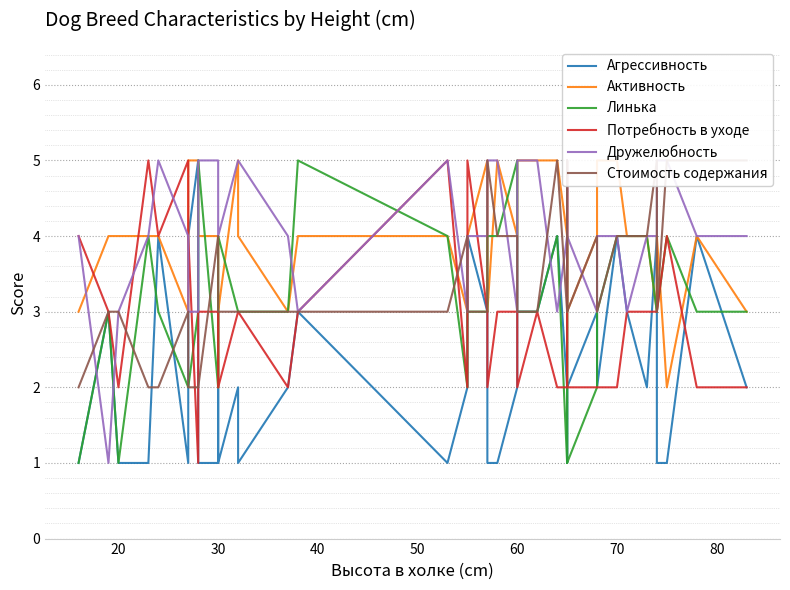

Reading right to left, extract all data points from this chart.

Агрессивность: 2	4	1	1	4	2	3	4	2	3	2	1	2	2	4	3	3	2	1	1	3	4	2	1	3	2	1	2	1	3	1	1	5	4	1	4	1	1	3	1
Активность: 3	4	2	4	3	4	4	5	5	4	3	4	4	4	5	5	5	4	5	3	5	4	3	4	4	3	4	5	3	2	4	4	5	5	3	4	4	4	4	3
Линька: 3	3	4	3	3	4	4	4	3	2	1	4	3	1	4	3	3	5	4	4	3	3	2	4	5	3	3	3	4	4	2	5	3	2	2	3	4	1	3	1
Потребность в уходе: 2	2	4	3	3	3	3	2	2	2	2	3	5	2	2	3	2	3	3	2	3	5	2	5	3	2	3	3	2	3	3	3	1	4	5	4	5	2	3	4
Дружелюбность: 4	4	5	5	4	4	3	4	4	3	4	5	4	4	3	5	5	3	5	5	4	4	3	5	3	4	5	5	4	4	5	5	3	3	4	5	4	3	1	4
Стоимость содержания: 5	5	5	3	5	4	4	4	3	4	3	4	5	3	5	3	3	4	4	5	3	3	4	3	3	3	3	3	3	3	4	2	2	2	3	2	2	3	3	2